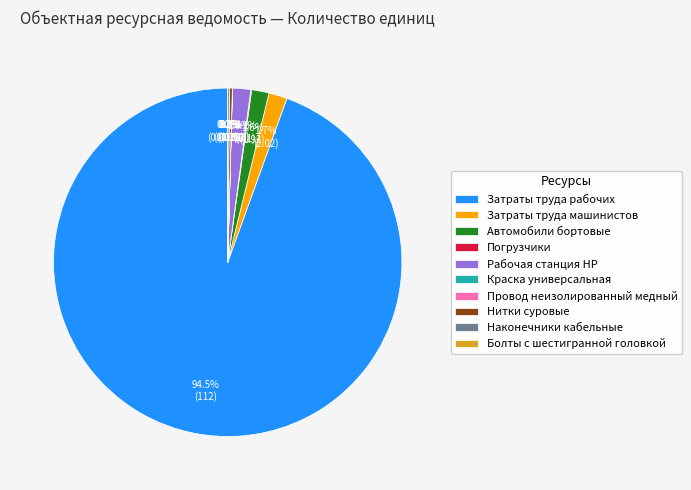

What portion of the pie excludes Затраты труда машинистов?

98.3%